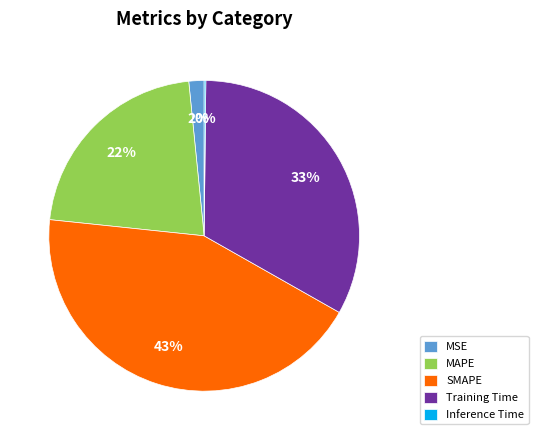

True or false: MSE accounts for 9% of the total.

False